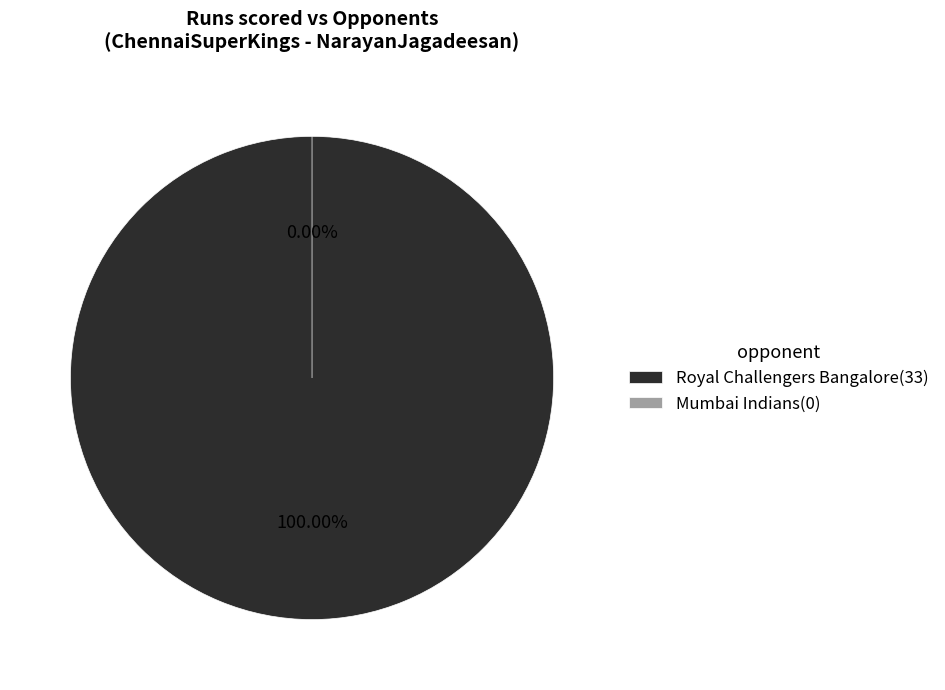

To the nearest percent, what percentage of the pie is Royal Challengers Bangalore?

100%